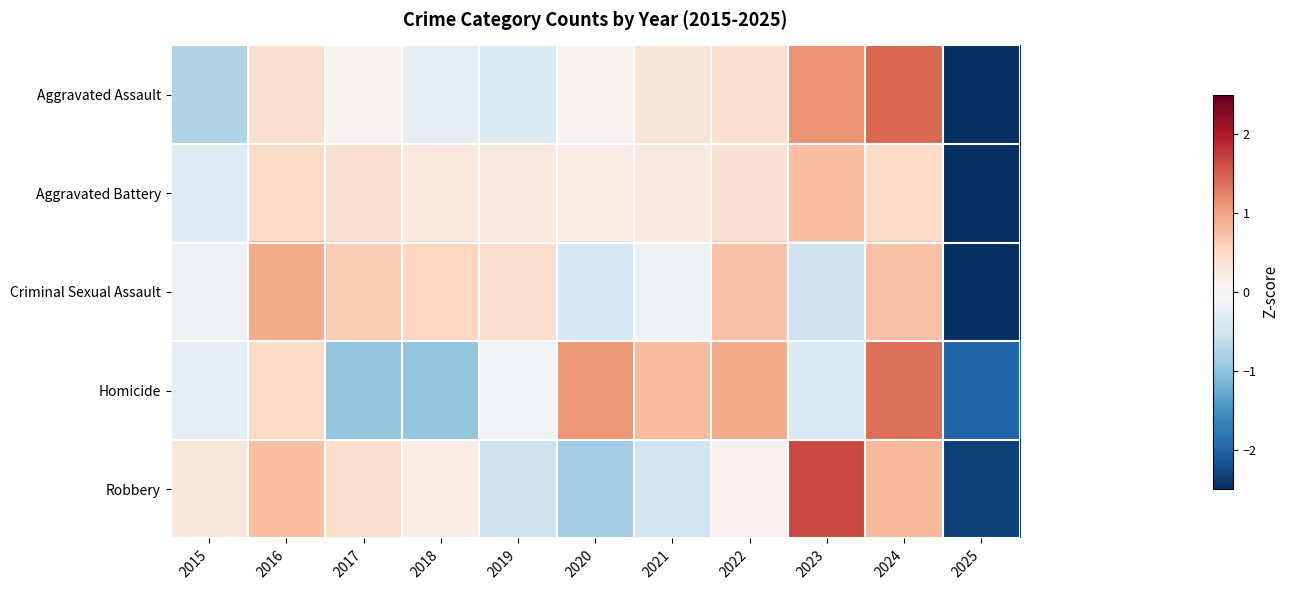

Which series has the largest range (max minus min)?

Robbery